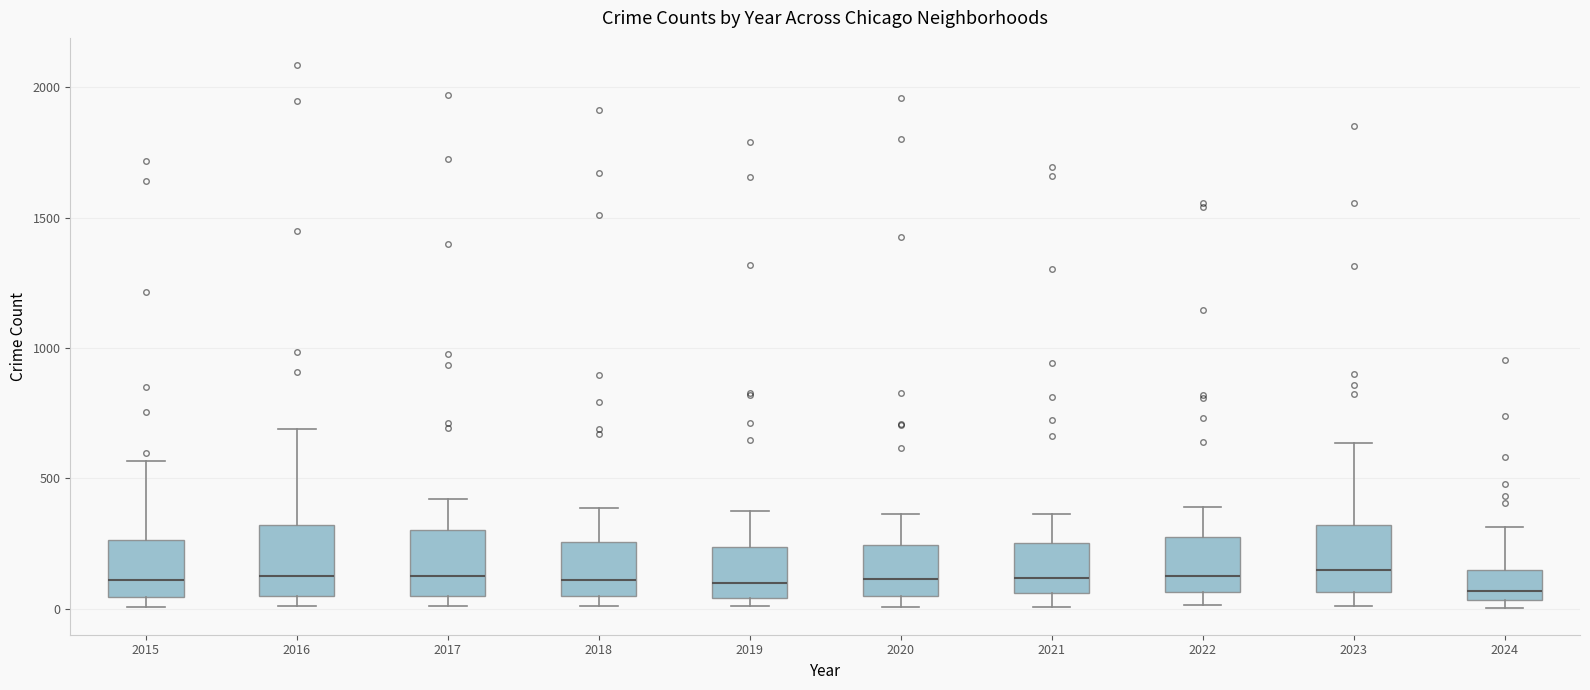

Reading left to right, read every box against the y-axis: the position of its median line, the range the box covers, and the ends of its whiskers. The values are not printed on the chart, so give them approximately, as read against the axis.

2015: median 100, box 50 to 250, whiskers 0 to 550
2016: median 150, box 50 to 300, whiskers 0 to 700
2017: median 100, box 50 to 300, whiskers 0 to 400
2018: median 100, box 50 to 250, whiskers 0 to 400
2019: median 100, box 50 to 250, whiskers 0 to 400
2020: median 100, box 50 to 250, whiskers 0 to 350
2021: median 100, box 50 to 250, whiskers 0 to 350
2022: median 100, box 50 to 250, whiskers 0 to 400
2023: median 150, box 50 to 300, whiskers 0 to 650
2024: median 50 (just above the box's lower edge), box 50 to 150, whiskers 0 to 300